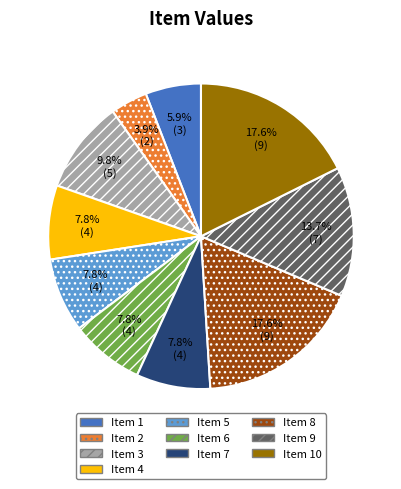

Approximately how many times larger is the value at Item 2 compared to Item 4?

0.5